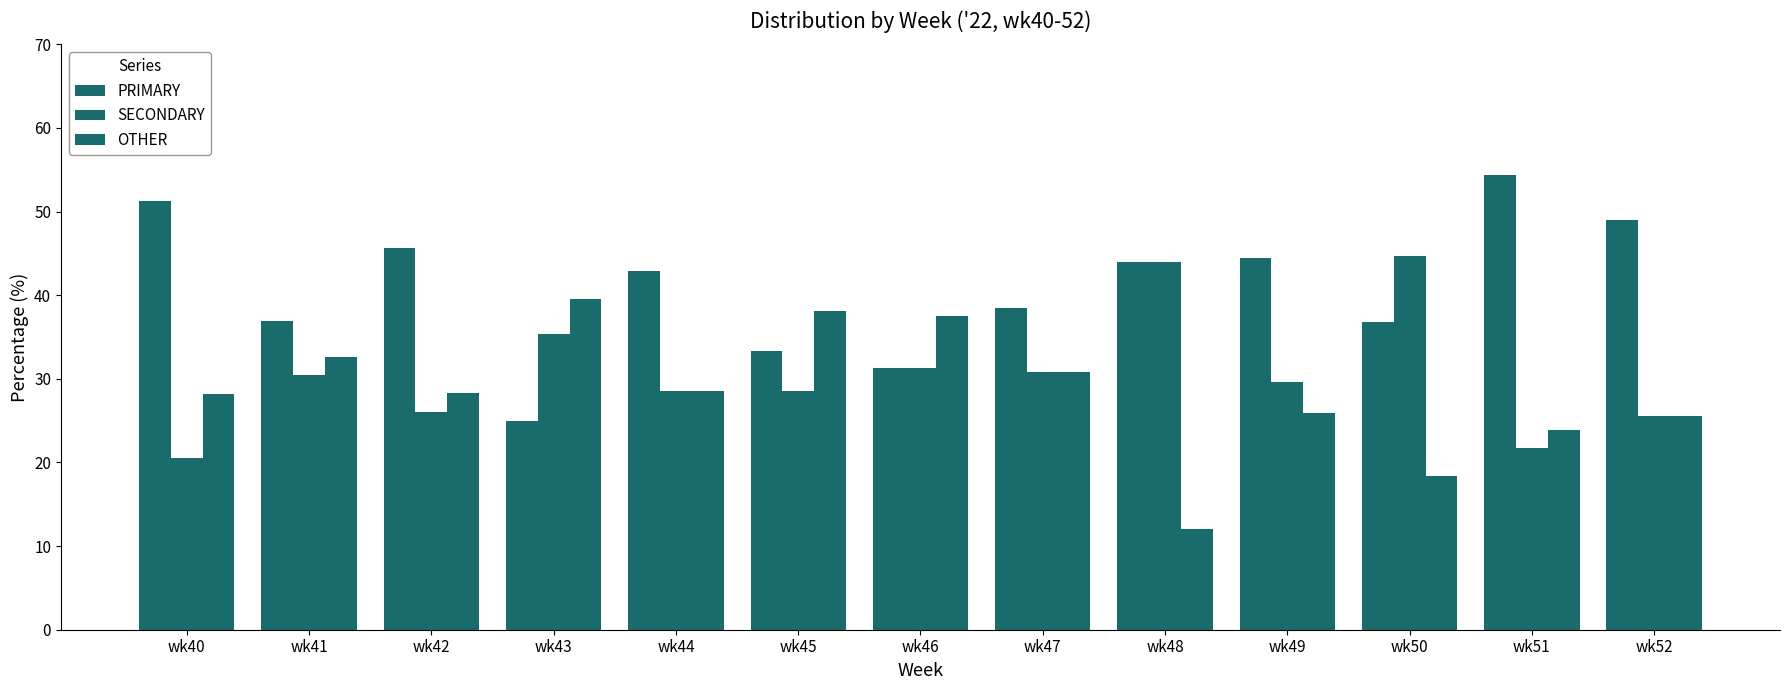

The value of SECONDARY at wk48 is 44.0. True or false?

True